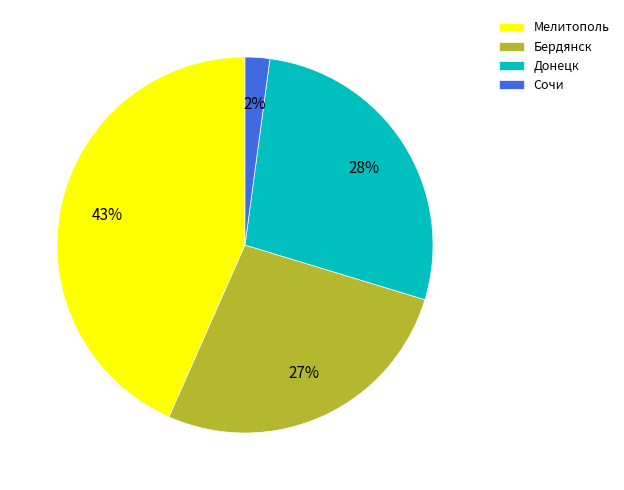

Count the number of slices in the pie.

4